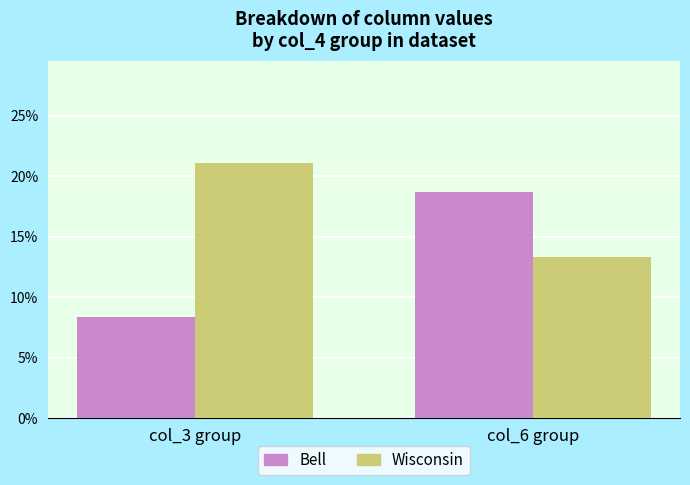

The Bell series shows 8.4 at col_3 group. True or false?

True